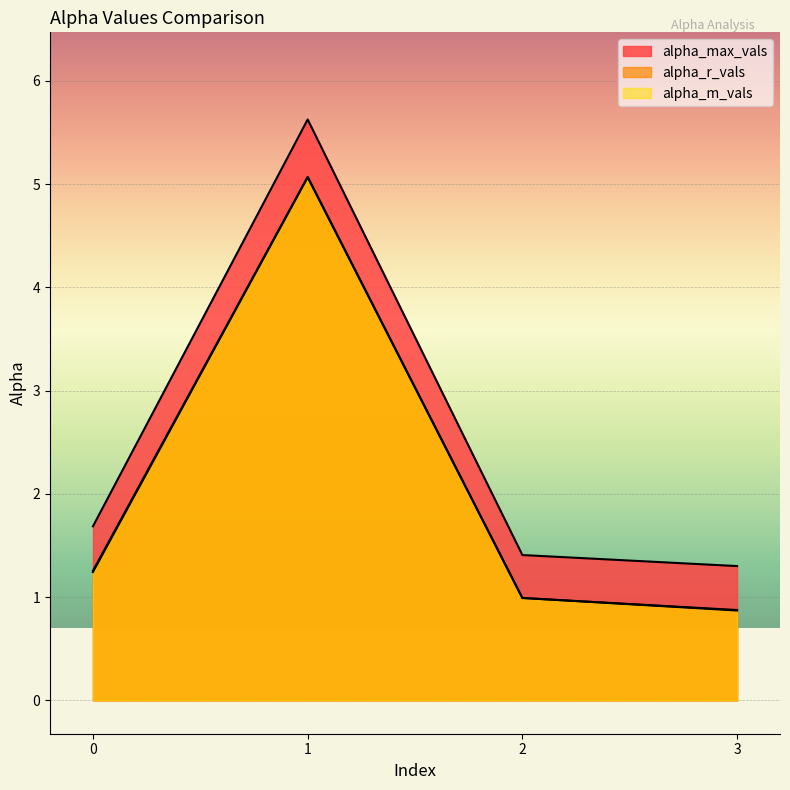

True or false: alpha_r_vals and alpha_max_vals cross at least once.

False